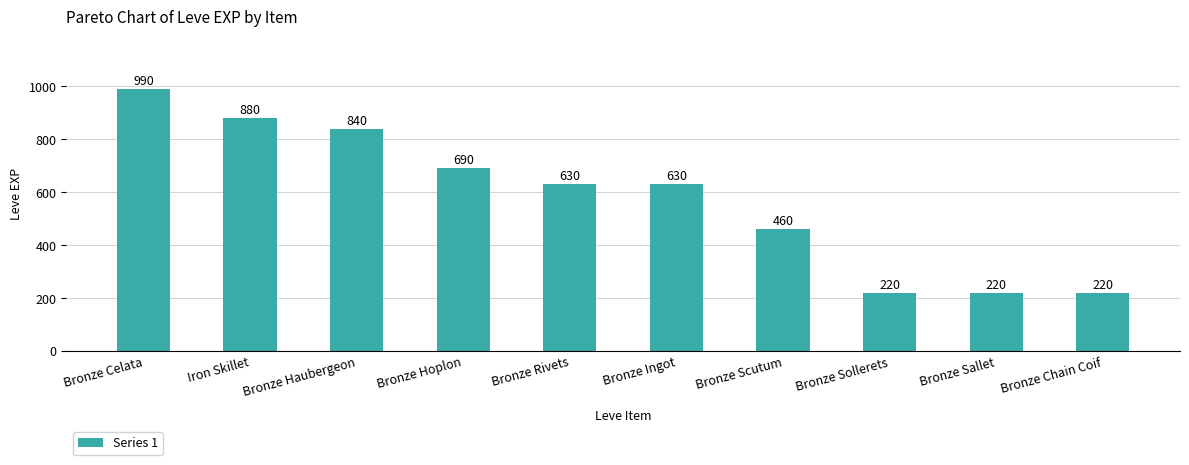

What position from the right is Iron Skillet?

9